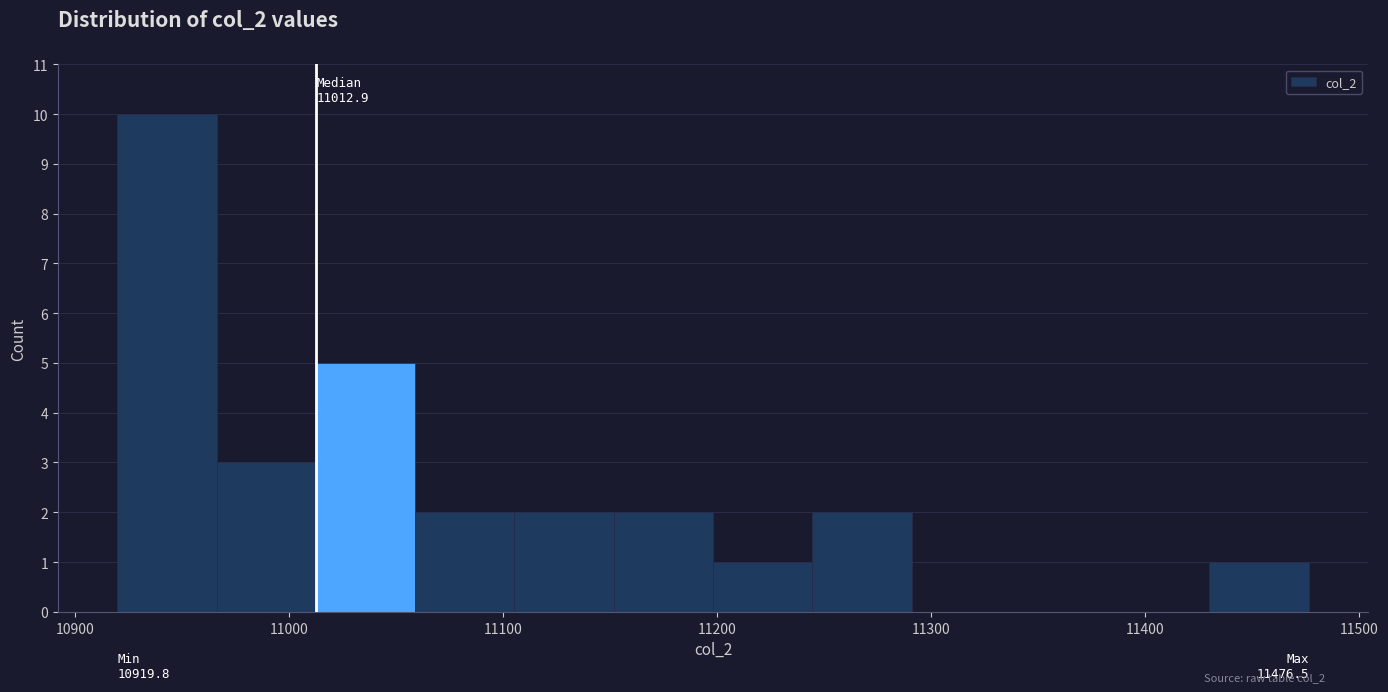

Which range on the x-axis has the tallest bar?

10920 to 10970